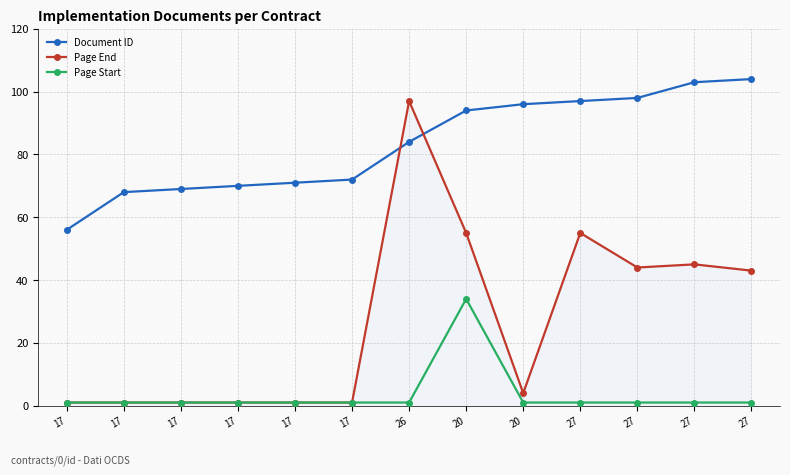

The value of Page End at 27 is 80. True or false?

False